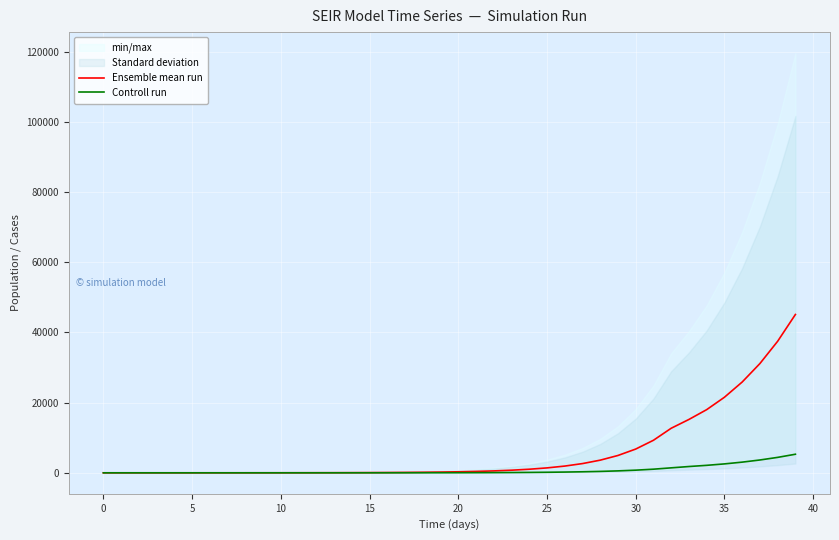

What is the maximum value for Ensemble mean run?

45133.2